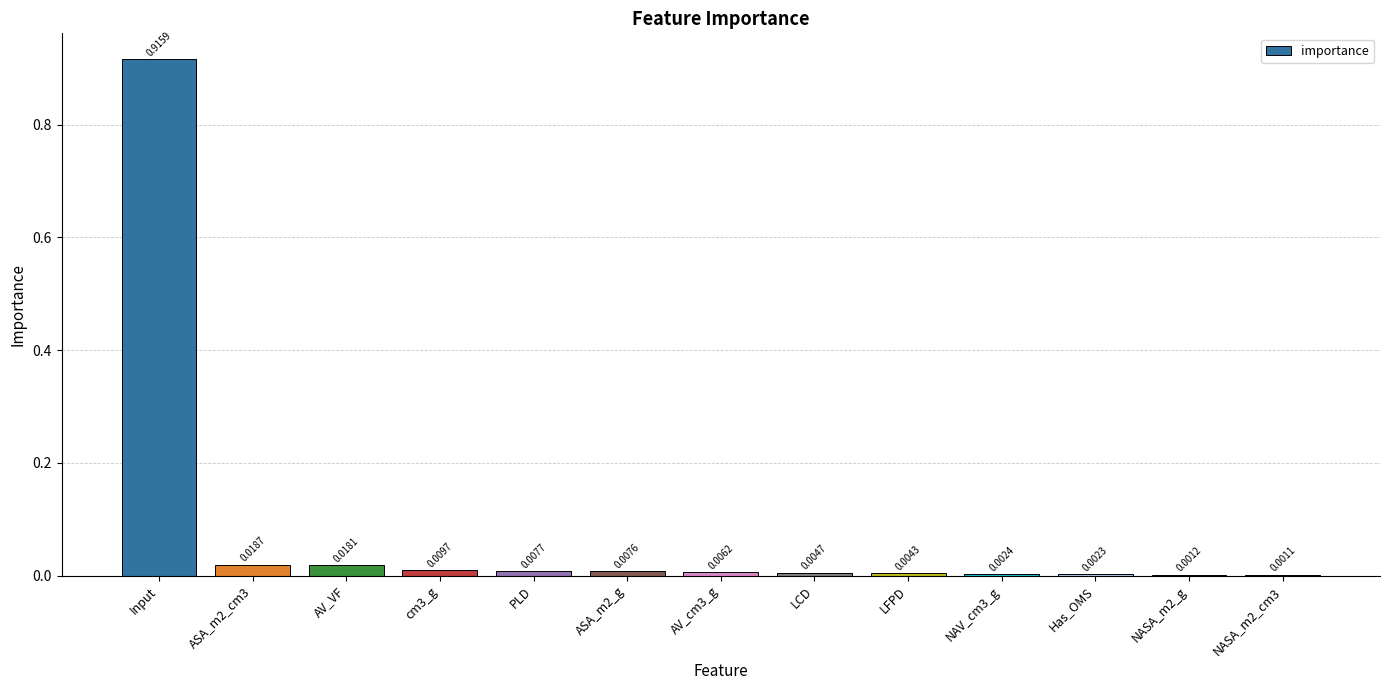

Which category has the highest value across all series?

Input